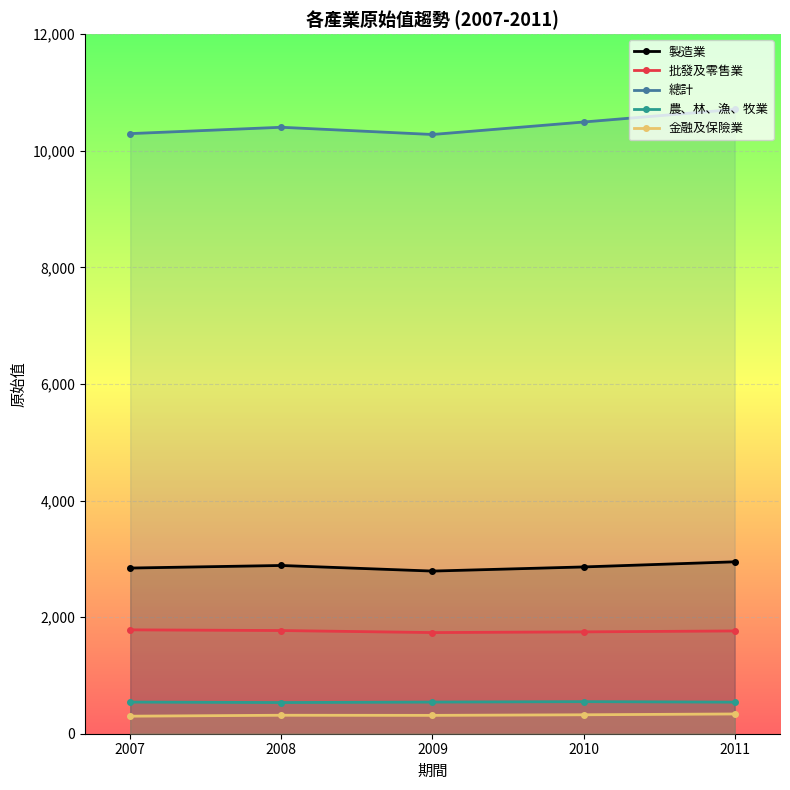

At which category does 金融及保險業 reach its first local valley?

2009